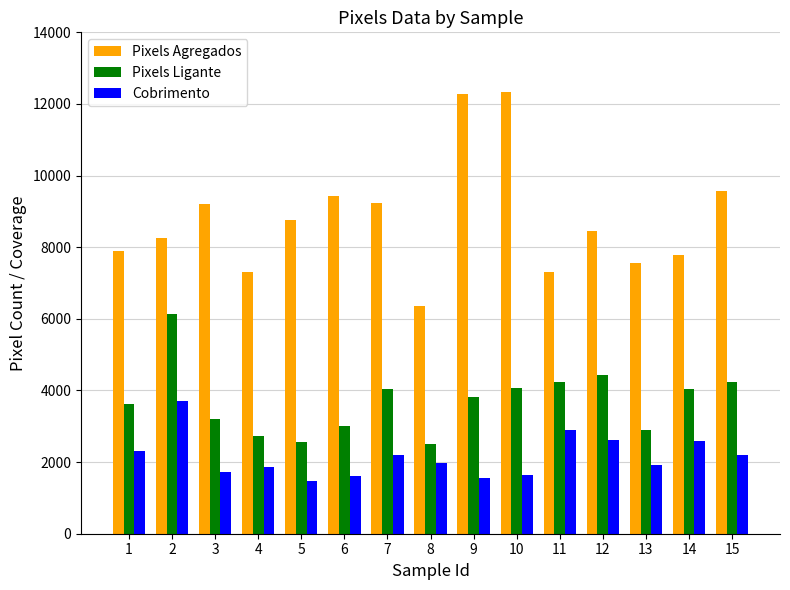

What is the greatest value displayed?

12339.0